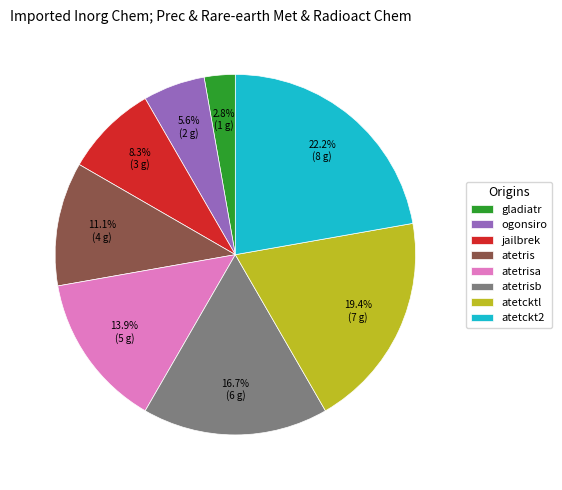

To the nearest percent, what portion does jailbrek represent?

8%